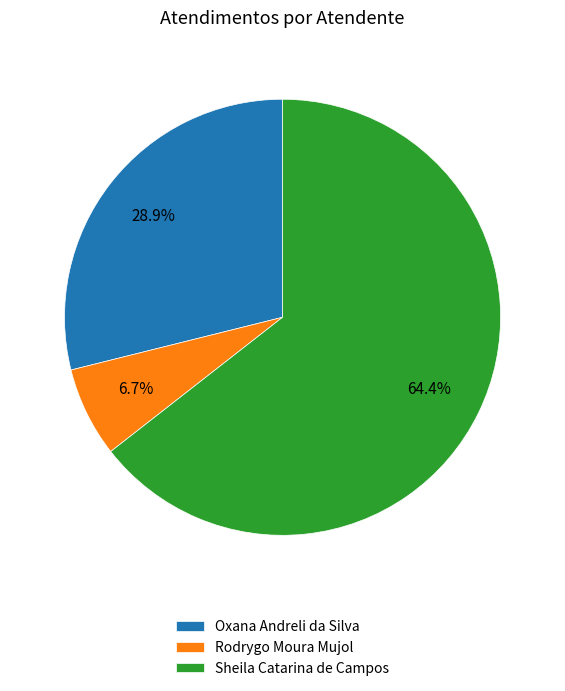

How much of the chart is everything except Sheila Catarina de Campos?

35.6%